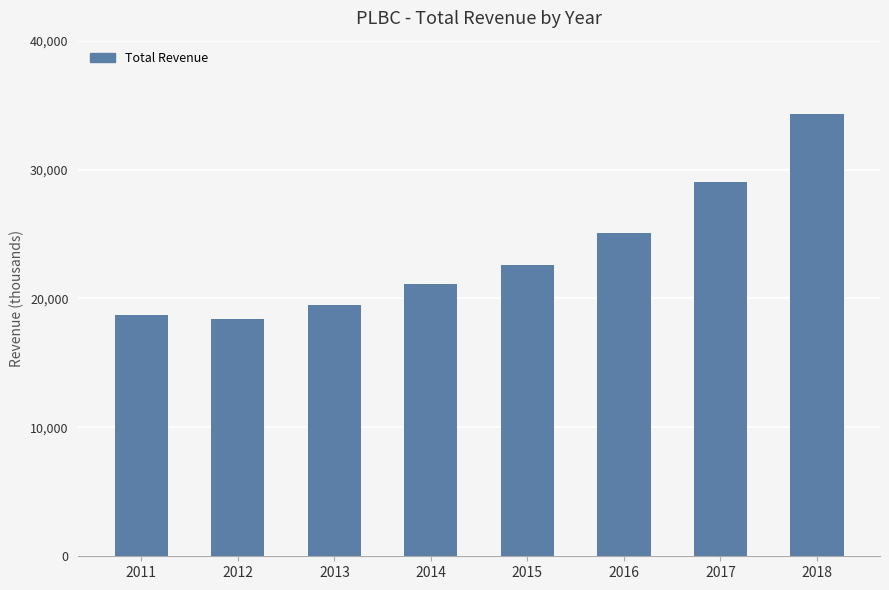

What is the value of the 7th bar from the left?

29000